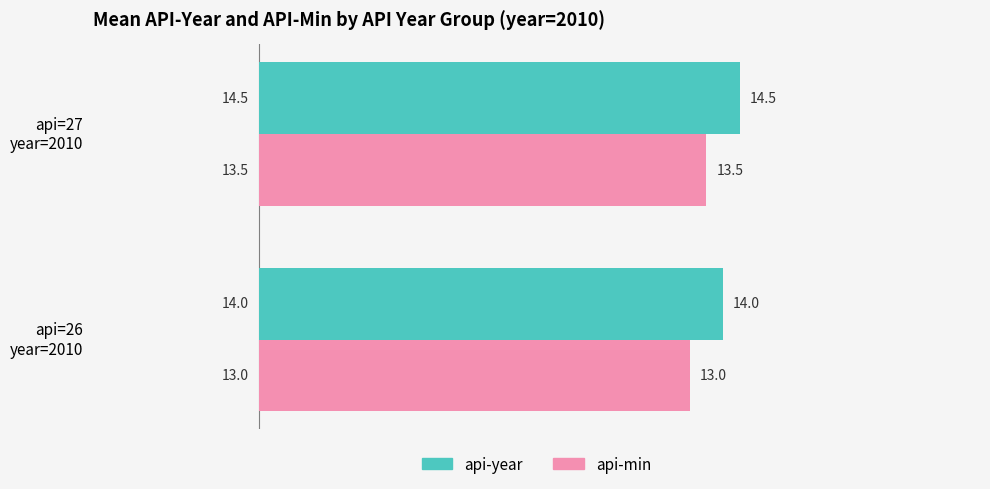

What is the difference between the maximum and minimum values in the api-year series?

0.5